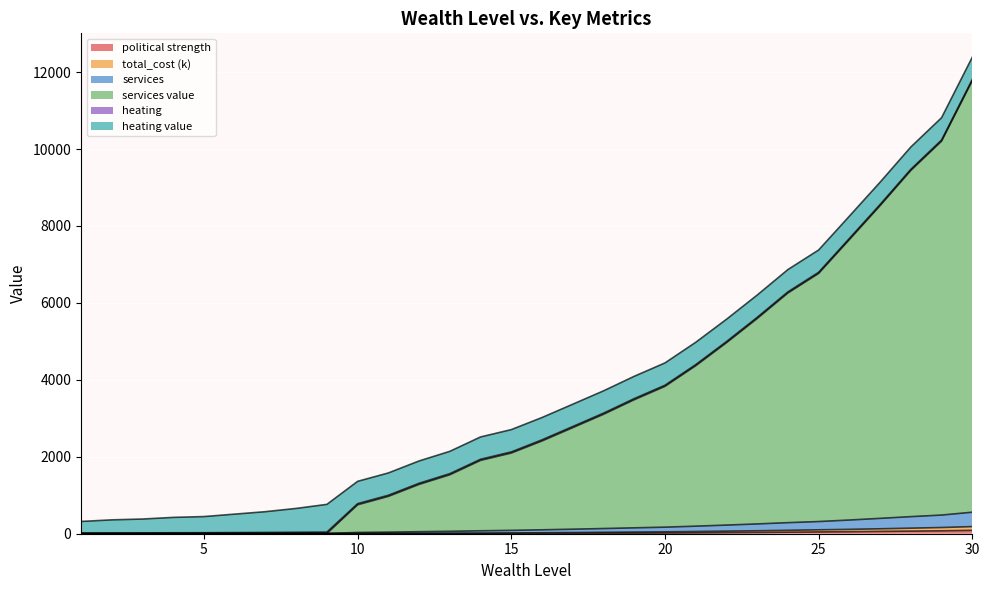

What is the difference between the maximum and minimum values in the political strength series?

88.0